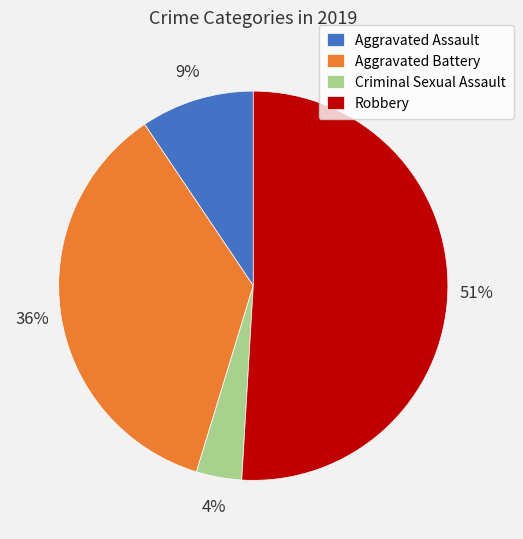

Which slice is the largest?

Robbery